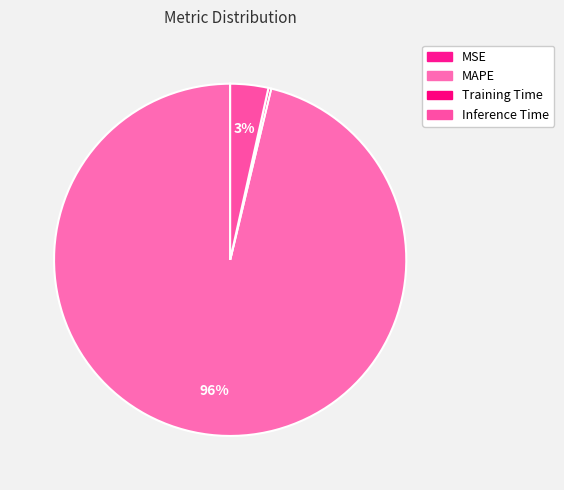

Which slice is the largest?

MAPE